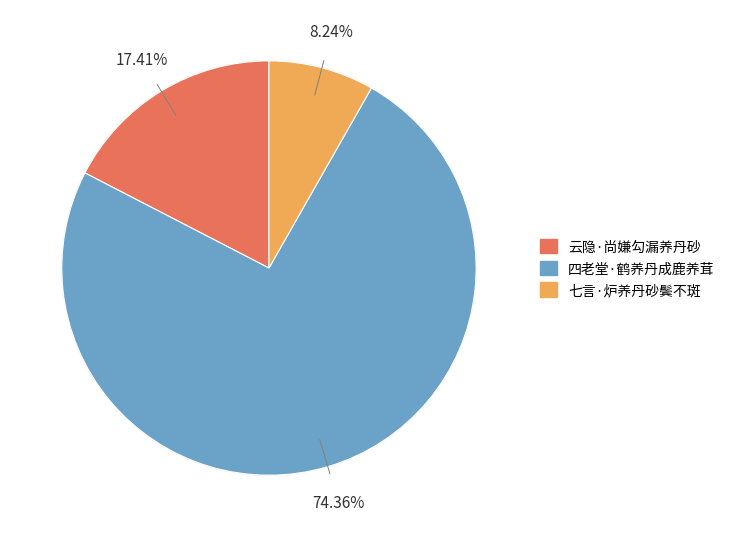

To the nearest percent, what percentage of the pie is 云隐·尚嫌勾漏养丹砂?

17%